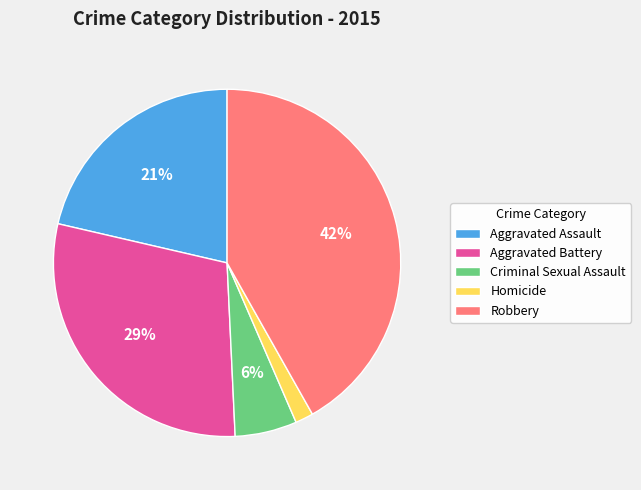

Count the number of slices in the pie.

5